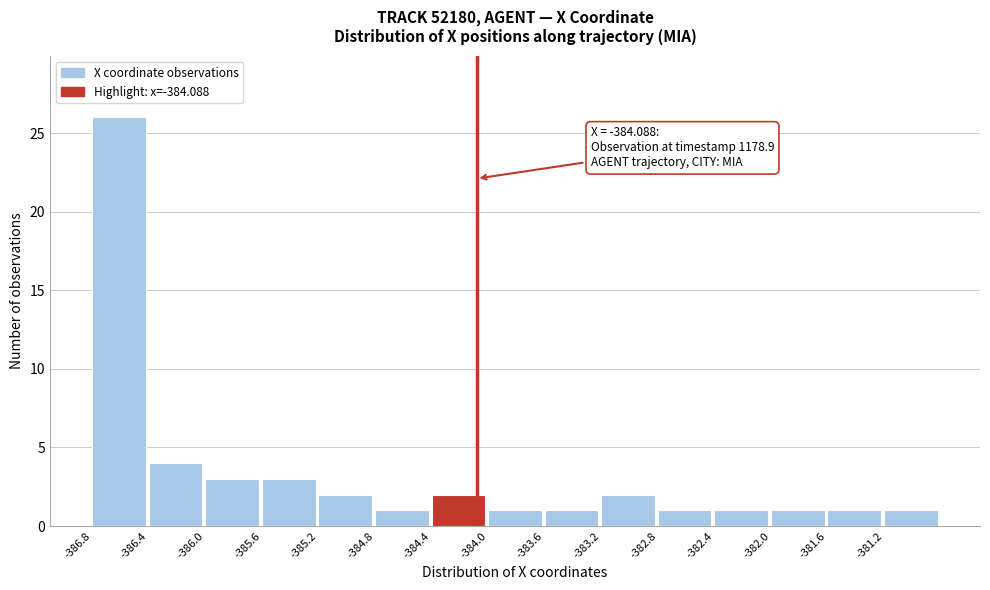

Over which range of the x-axis is the bar tallest?

-386.80 to -386.40